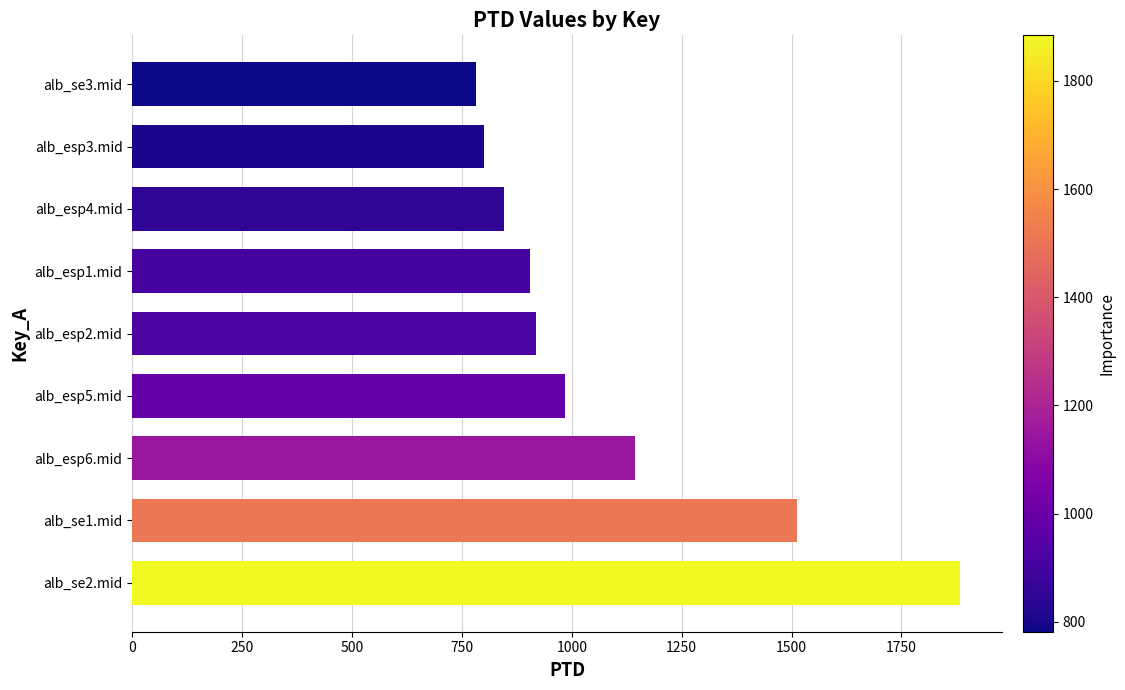

At which category does the chart reach its minimum across all series?

alb_se3.mid